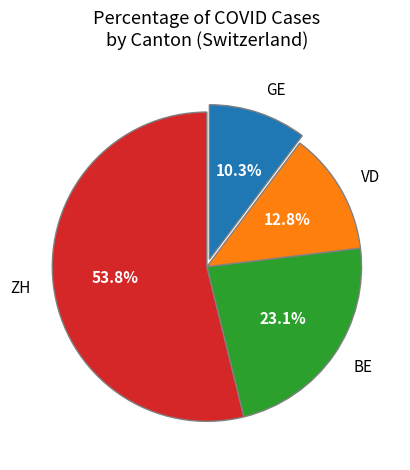

What is the largest slice in the pie chart?

ZH